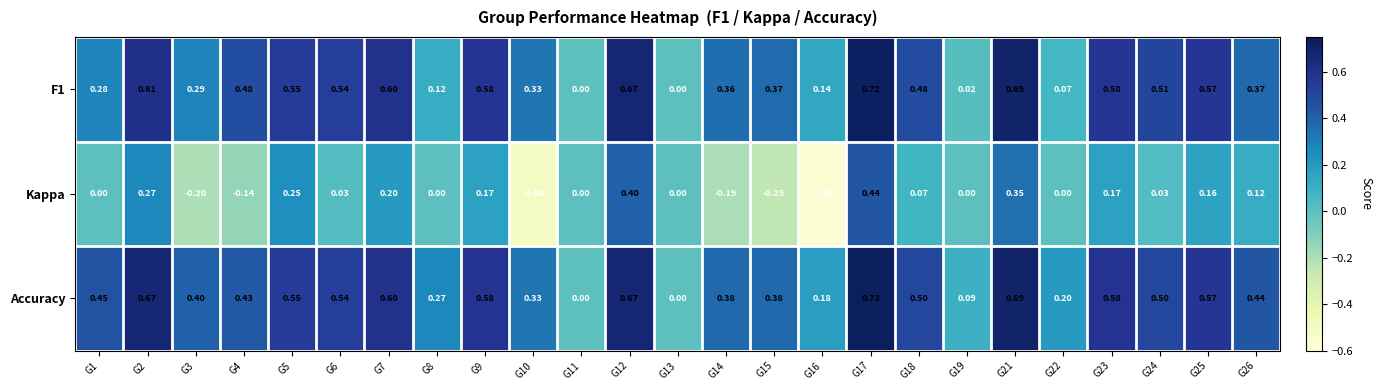

Which series has the largest total across all categories?

Accuracy